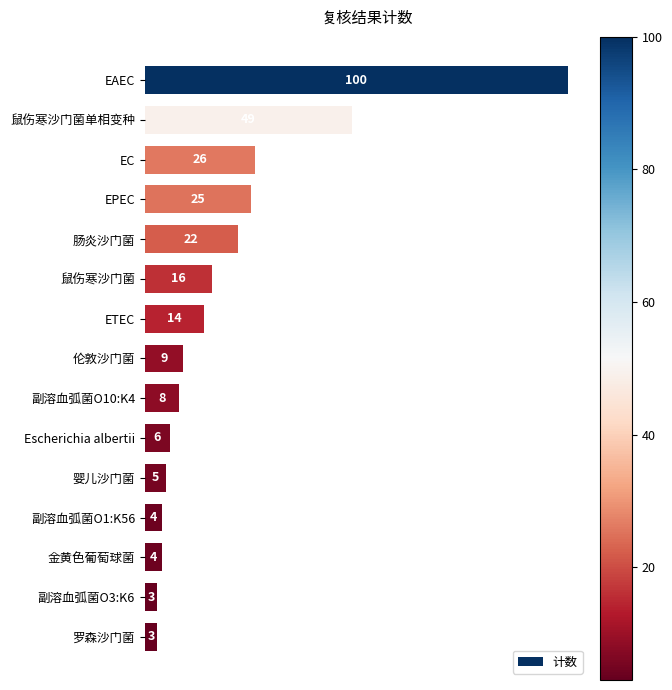

What is the minimum value shown in the chart?

3